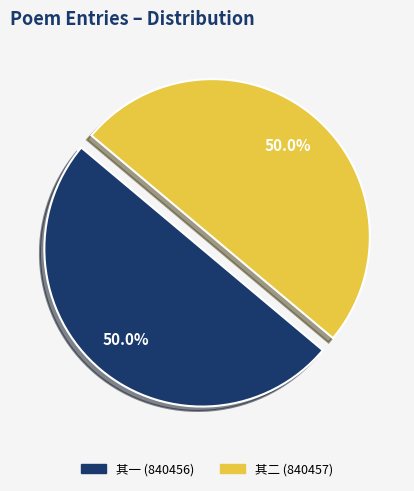

Combined, do 其一 (840456) and 其二 (840457) account for over 50%?

Yes